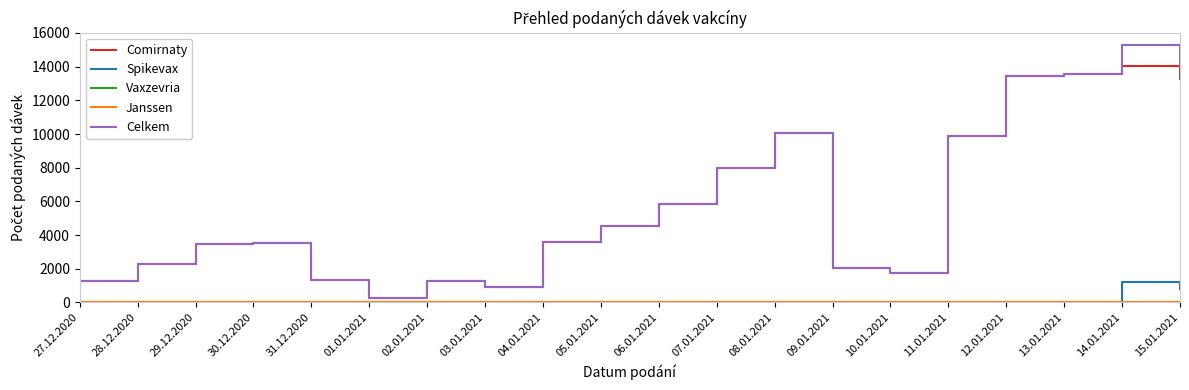

Does the chart have visible grid lines?

No